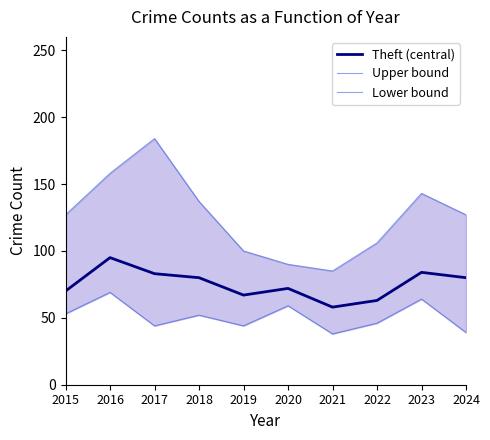

True or false: Upper bound has a value of 35 at 2018.

False